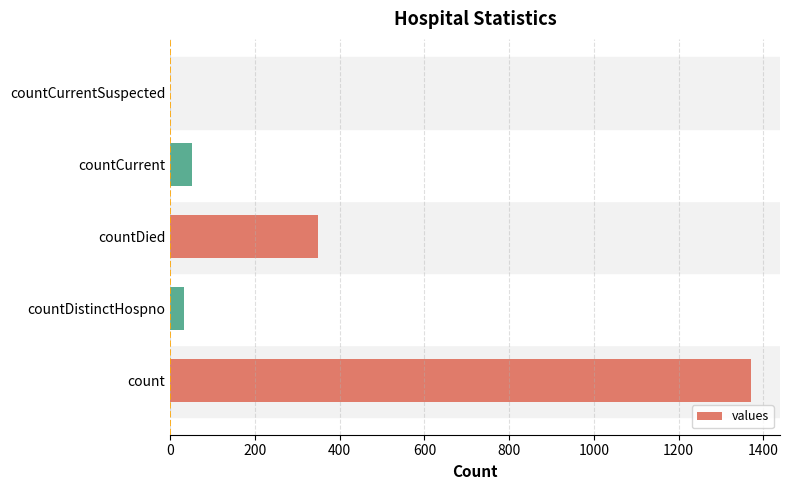

What is the sum of all values?

1805